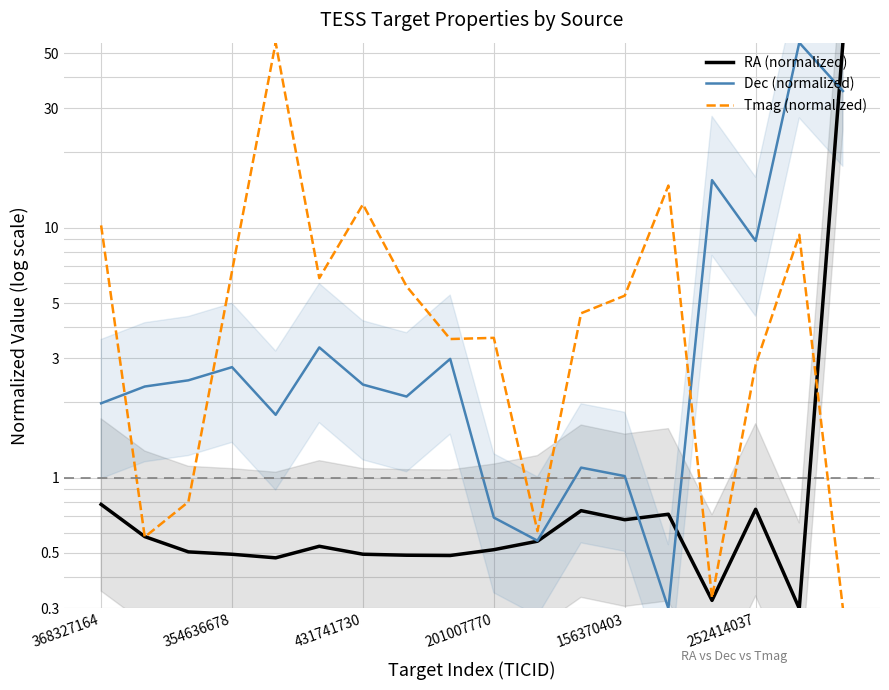

Is it true that RA (normalized) equals 0.5 at 354636678?

True